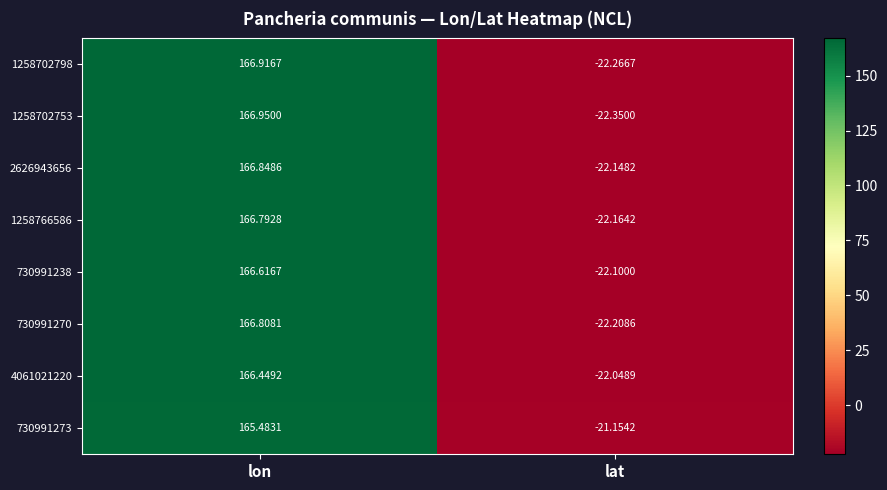

Which series has the largest total across all categories?

2626943656